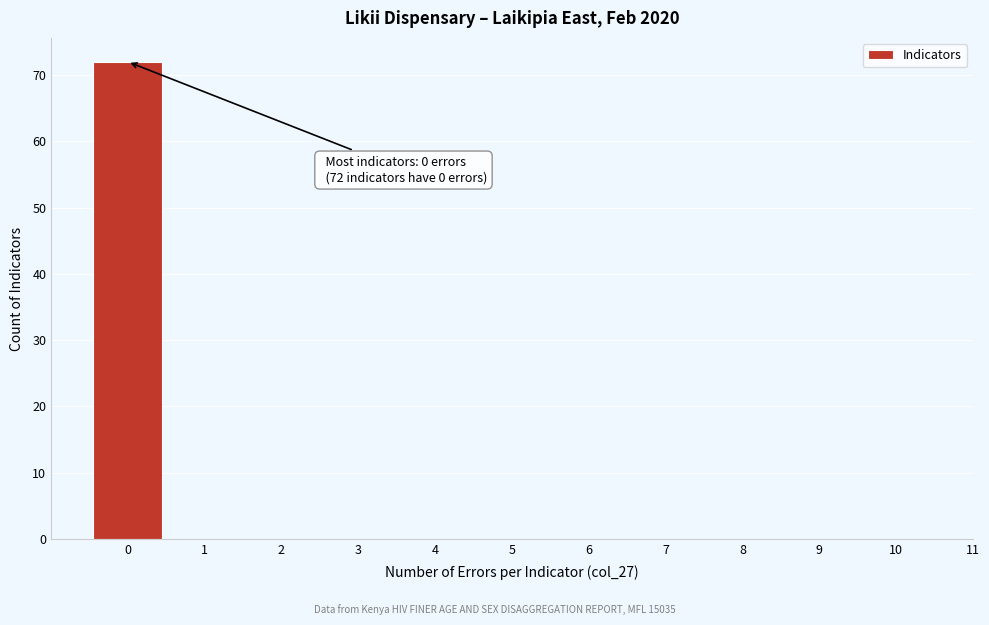

Which range on the x-axis has the tallest bar?

-0.5 to 0.5